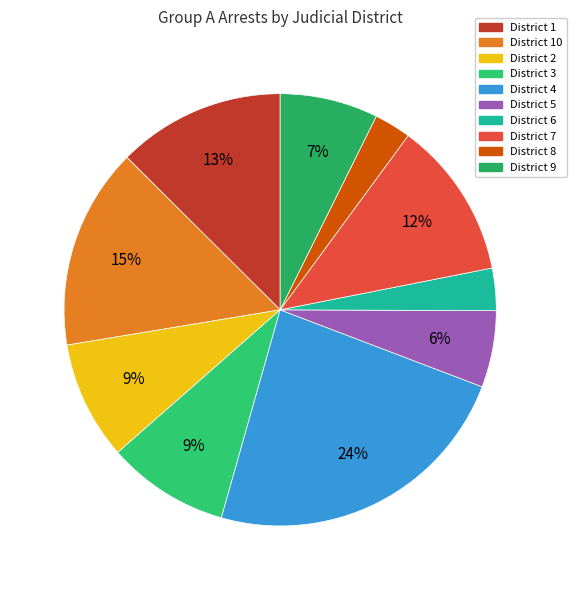

Which slice is the largest?

District 4